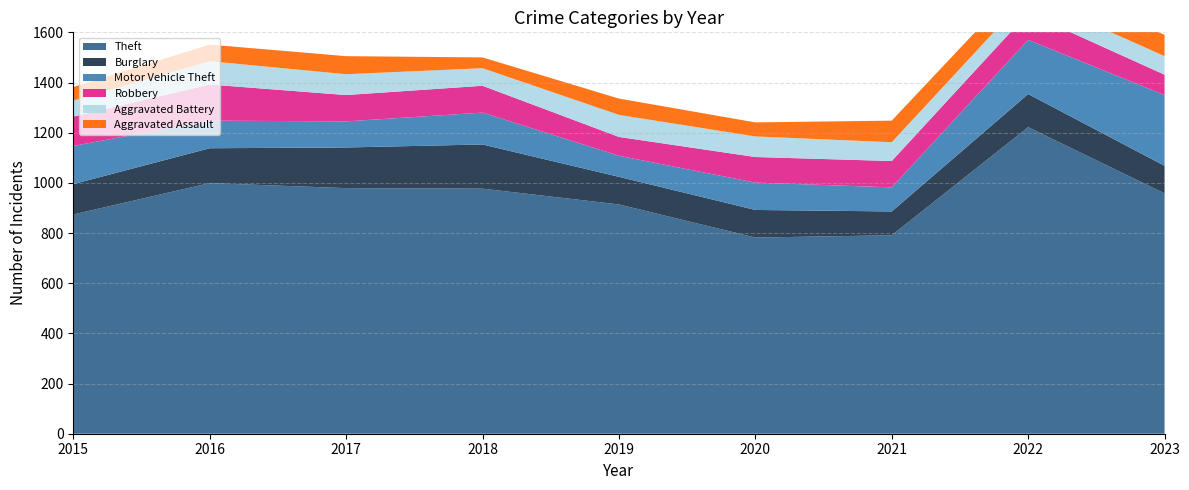

Reading left to right, extract all data points from this chart.

Theft: 2015=874	2016=999	2017=979	2018=977	2019=914	2020=782	2021=791	2022=1222	2023=958
Burglary: 2015=121	2016=139	2017=162	2018=176	2019=110	2020=110	2021=95	2022=132	2023=110
Motor Vehicle Theft: 2015=152	2016=110	2017=104	2018=127	2019=84	2020=109	2021=96	2022=216	2023=282
Robbery: 2015=117	2016=144	2017=105	2018=107	2019=75	2020=102	2021=105	2022=107	2023=81
Aggravated Battery: 2015=64	2016=93	2017=83	2018=70	2019=88	2020=82	2021=75	2022=71	2023=74
Aggravated Assault: 2015=54	2016=66	2017=72	2018=43	2019=65	2020=56	2021=86	2022=77	2023=85